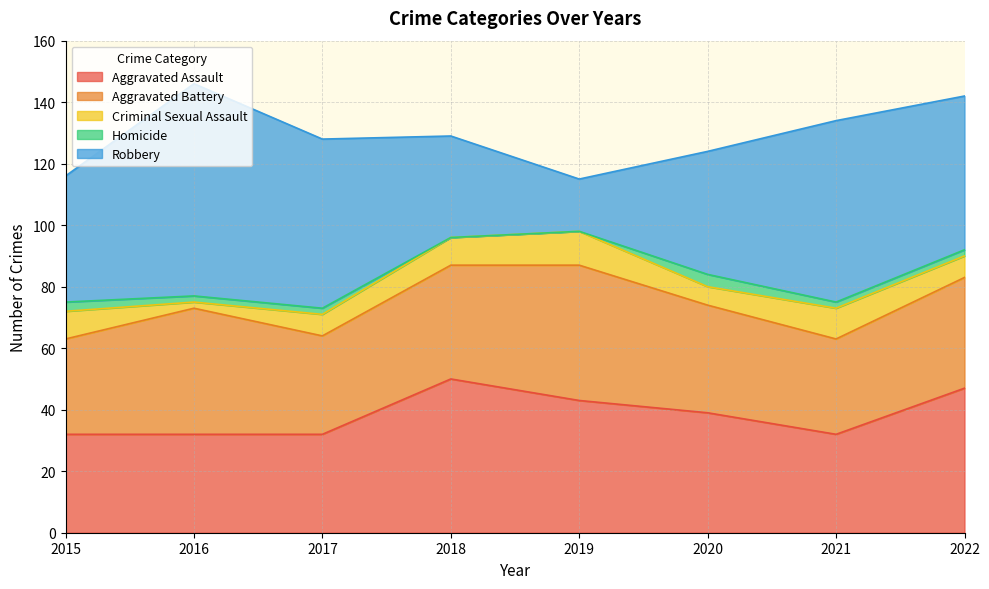

True or false: Aggravated Assault and Homicide intersect in this chart.

False